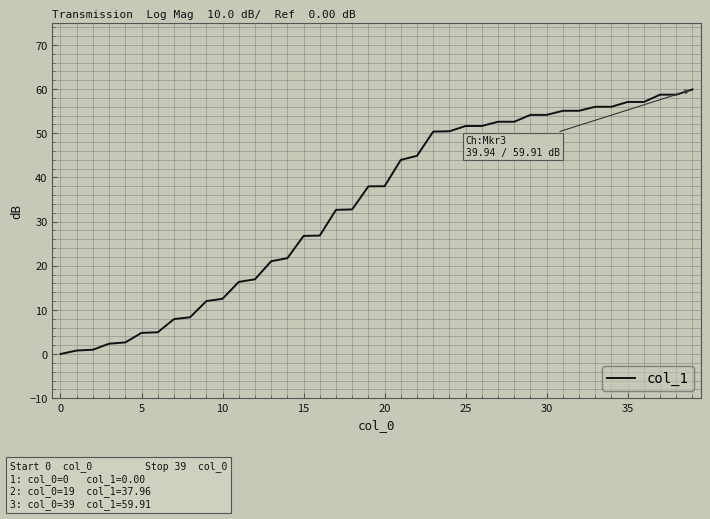

What is the difference between the second highest and second lowest values?

57.9